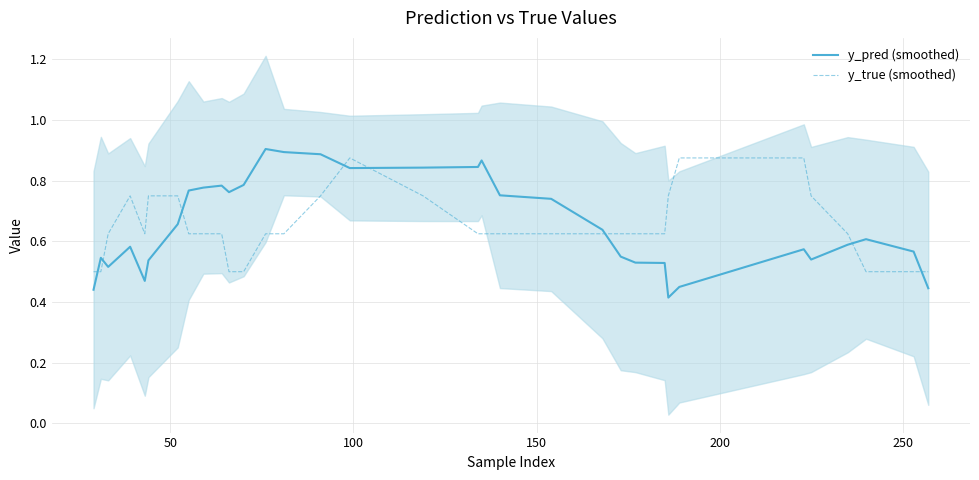

Which series has the largest range (max minus min)?

y_pred (smoothed)